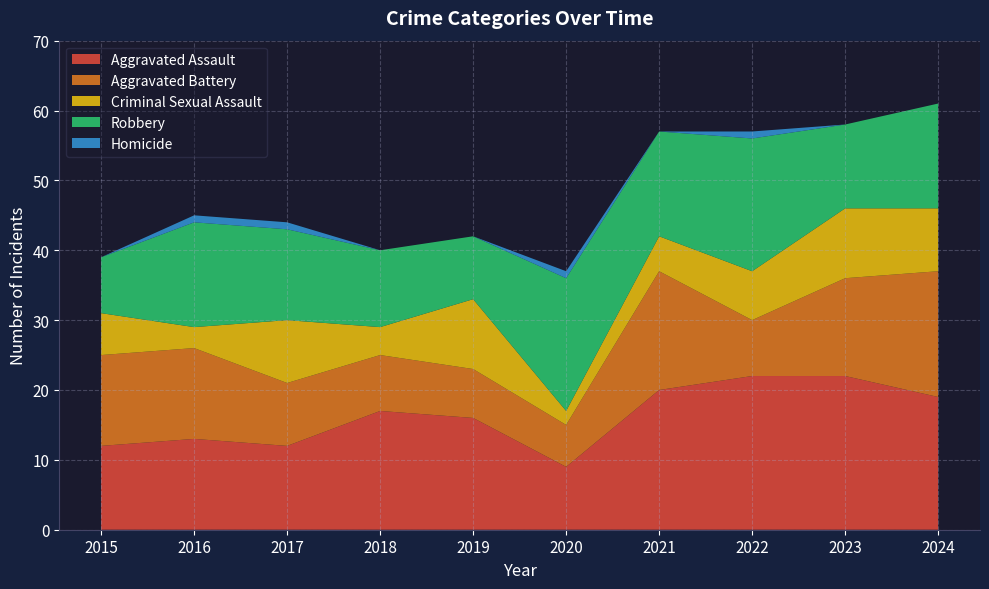

Reading left to right, extract all data points from this chart.

Aggravated Assault: 2015=12	2016=13	2017=12	2018=17	2019=16	2020=9	2021=20	2022=22	2023=22	2024=19
Aggravated Battery: 2015=13	2016=13	2017=9	2018=8	2019=7	2020=6	2021=17	2022=8	2023=14	2024=18
Criminal Sexual Assault: 2015=6	2016=3	2017=9	2018=4	2019=10	2020=2	2021=5	2022=7	2023=10	2024=9
Robbery: 2015=8	2016=15	2017=13	2018=11	2019=9	2020=19	2021=15	2022=19	2023=12	2024=15
Homicide: 2015=0	2016=1	2017=1	2018=0	2019=0	2020=1	2021=0	2022=1	2023=0	2024=0